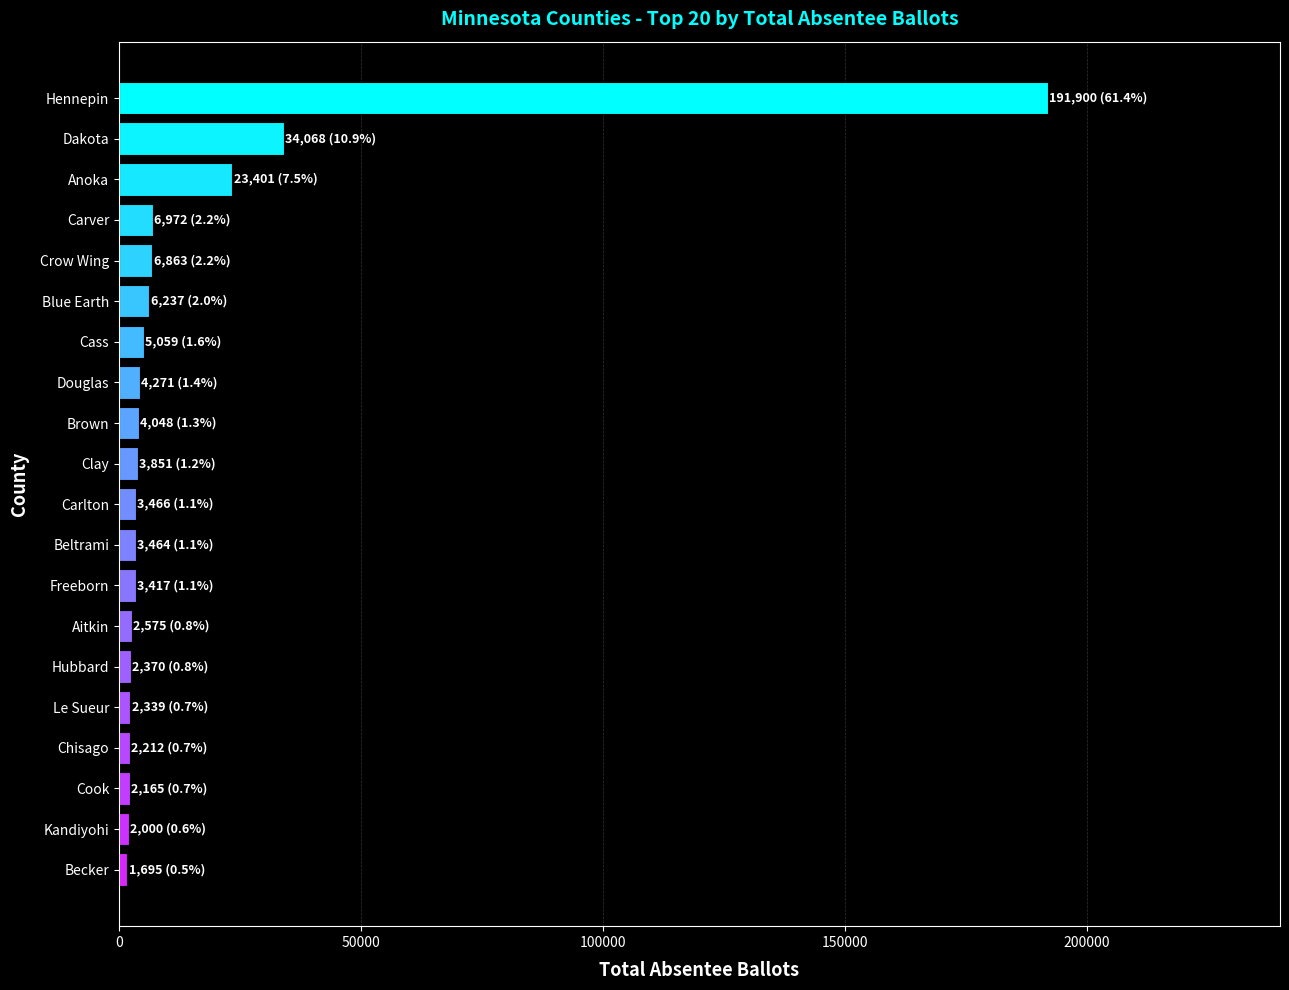

Which label corresponds to the largest value in the chart?

Hennepin